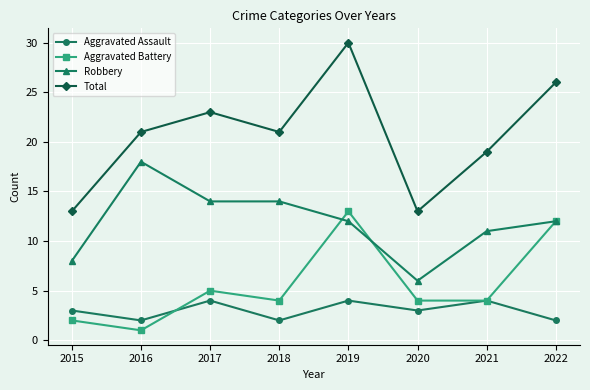

How many distinct data groups are displayed?

4